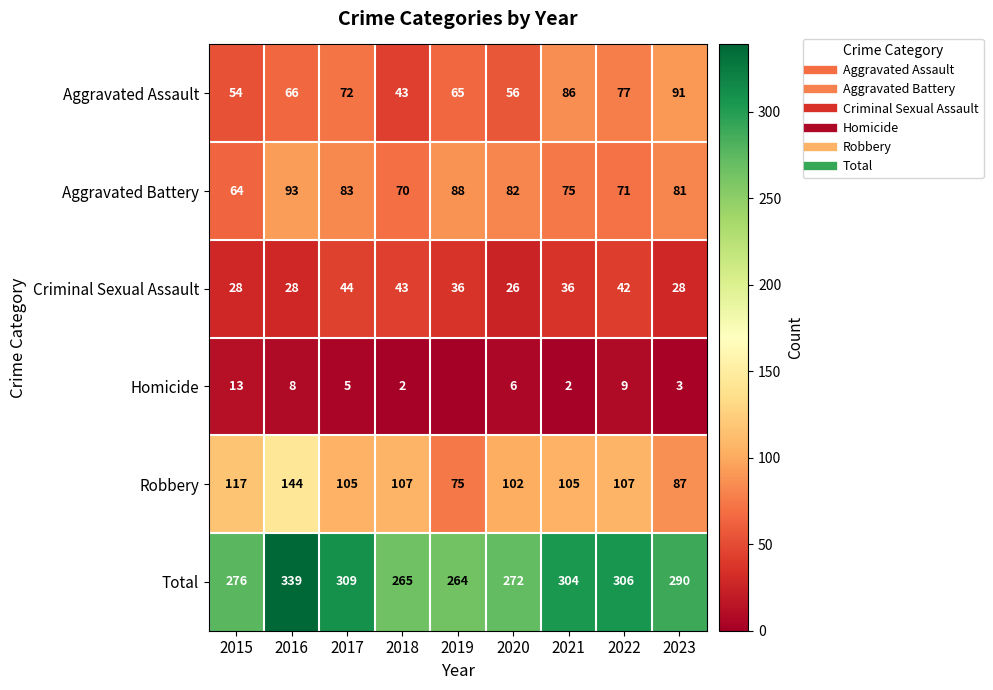

What is the difference between the Robbery values at 2016 and 2015?

27